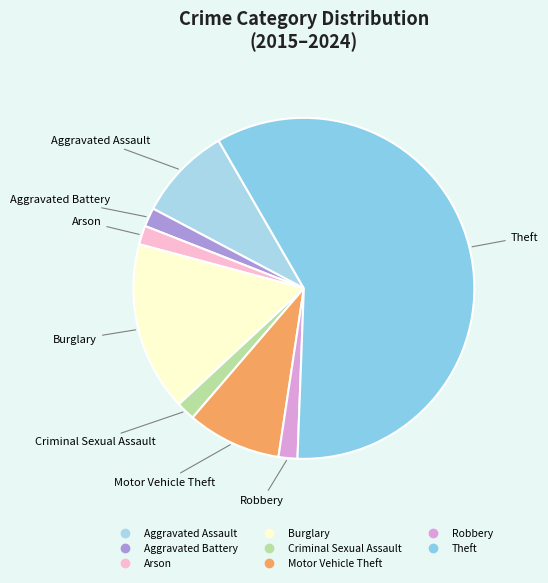

Is it true that Burglary is 16% of the pie?

True